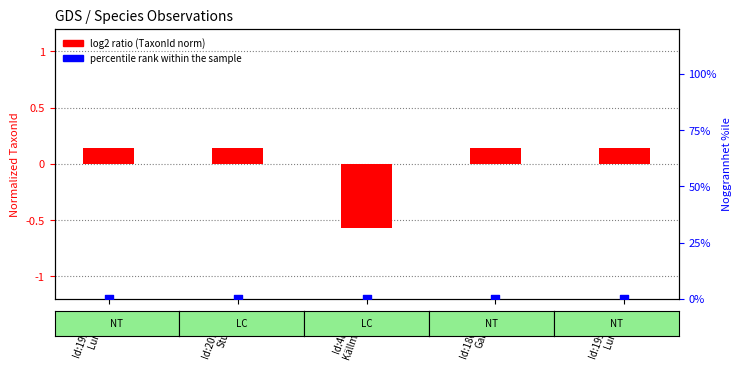

At which category is the sum across all series the highest?

Id:2071849
Stuplav